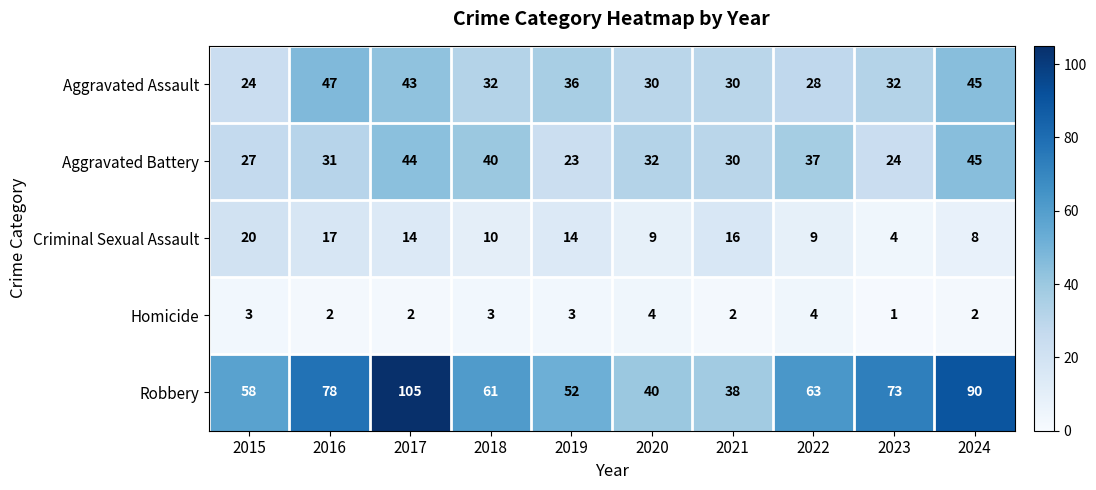

What is the sum of all Homicide values?

26